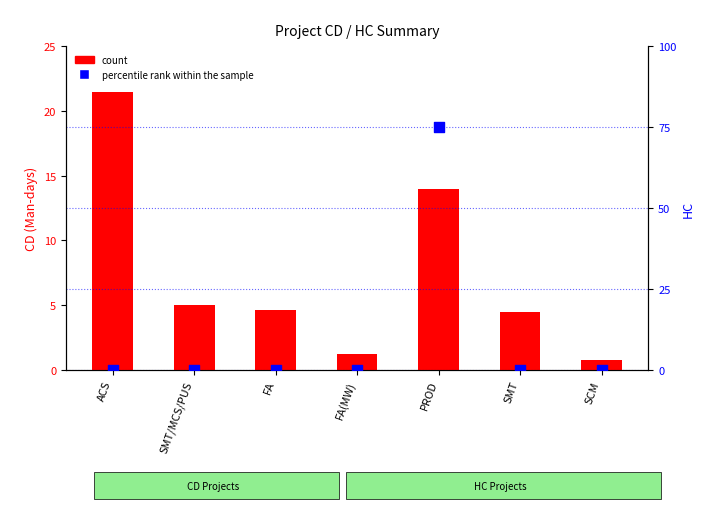

Which series has the largest Y range (max minus min)?

count